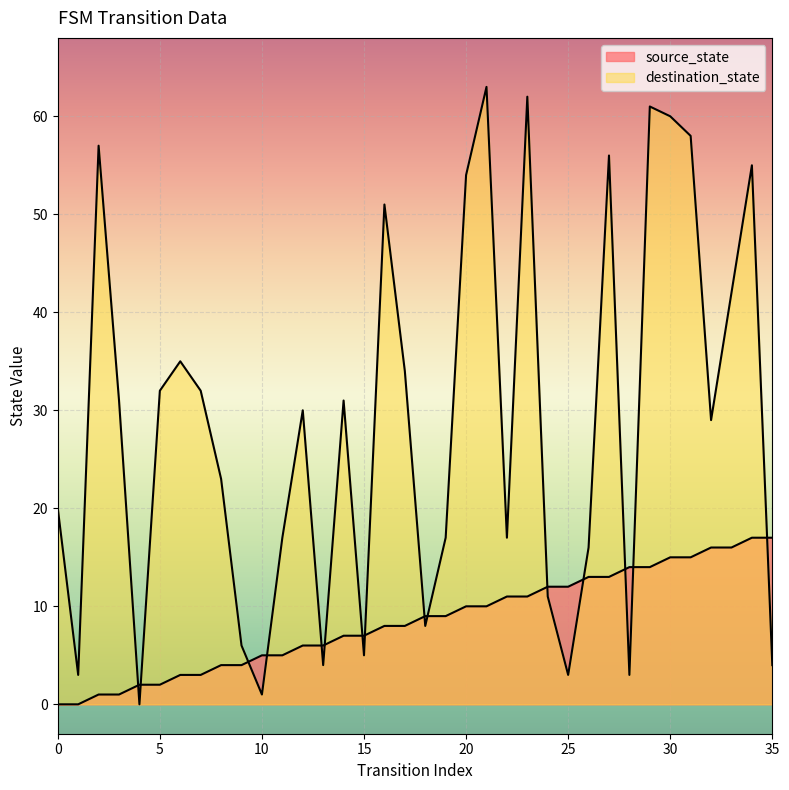

What is the difference between the highest and lowest values at 9?

2